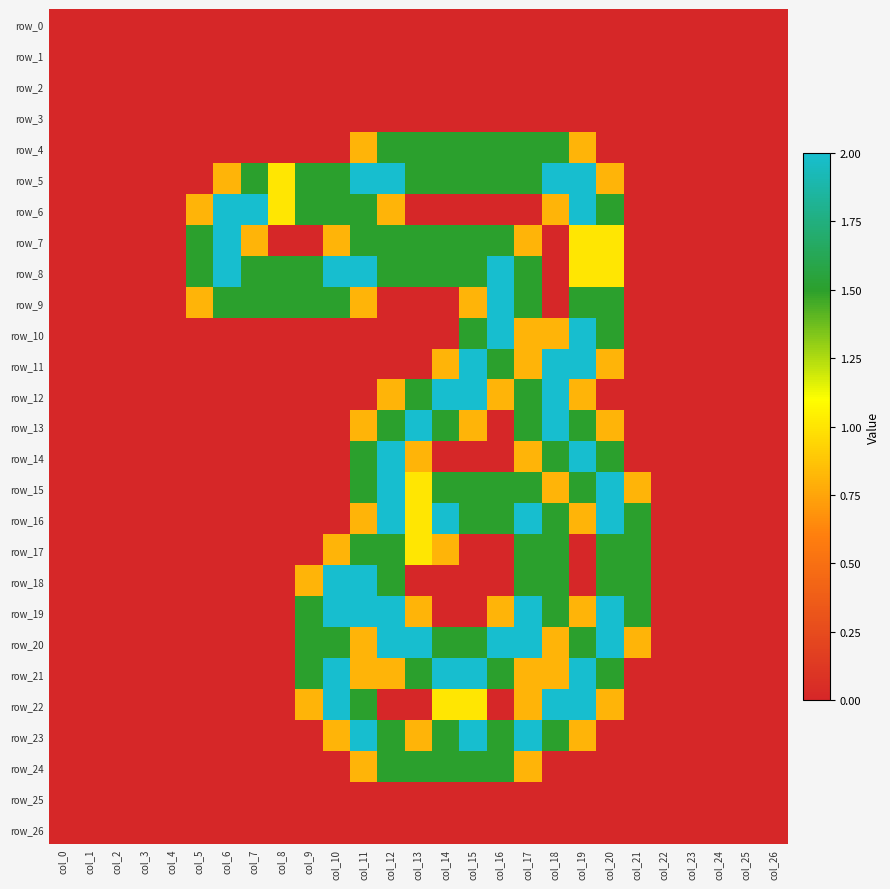

Rank the categories by row_4 value from lowest to highest.

col_0, col_1, col_2, col_3, col_4, col_5, col_6, col_7, col_8, col_9, col_10, col_20, col_21, col_22, col_23, col_24, col_25, col_26, col_11, col_19, col_12, col_13, col_14, col_15, col_16, col_17, col_18